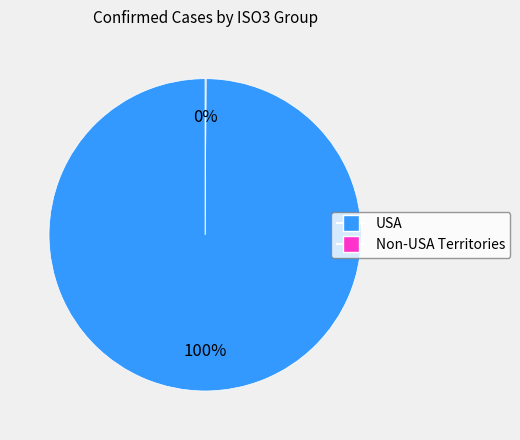

To the nearest percent, what is the average slice percentage?

50%